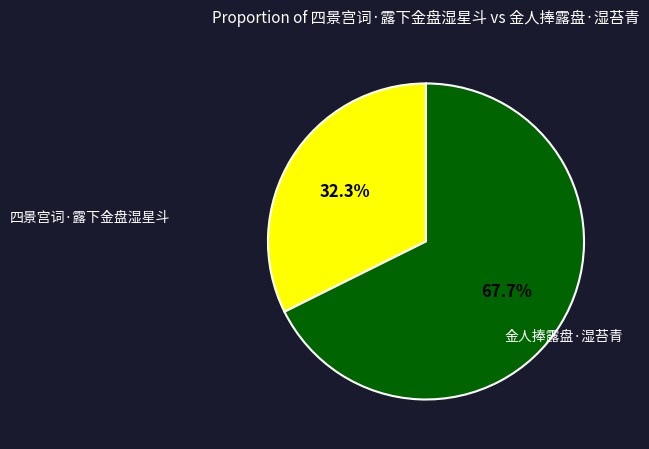

The 金人捧露盘·湿苔青 slice represents 77% of the pie. True or false?

False